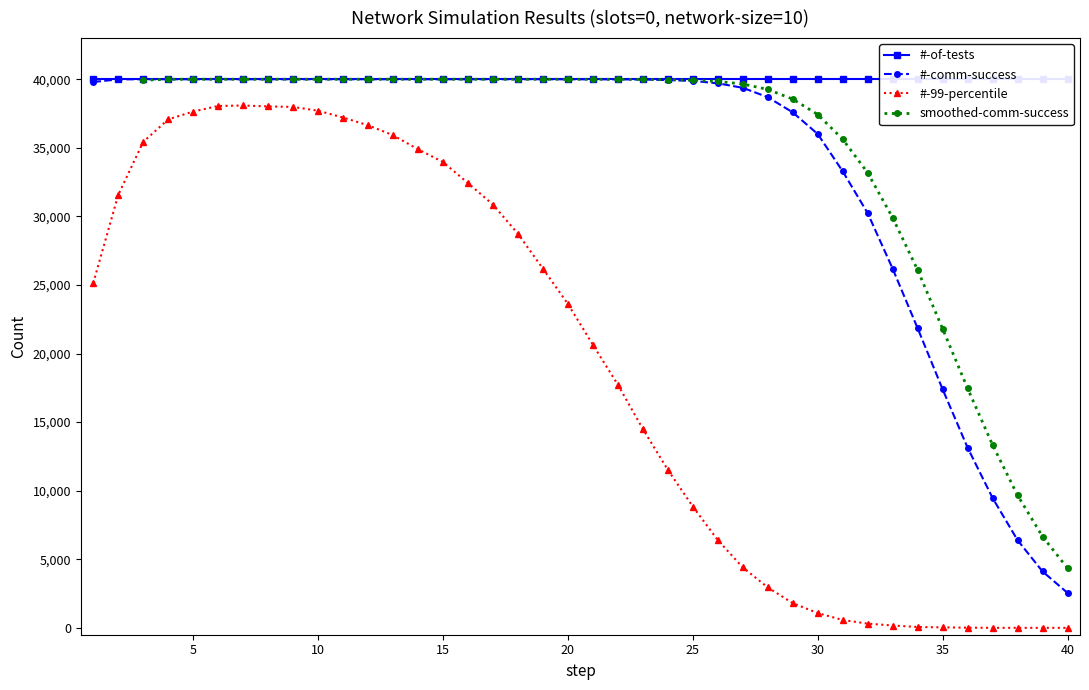

True or false: #-comm-success and #-99-percentile cross at least once.

False